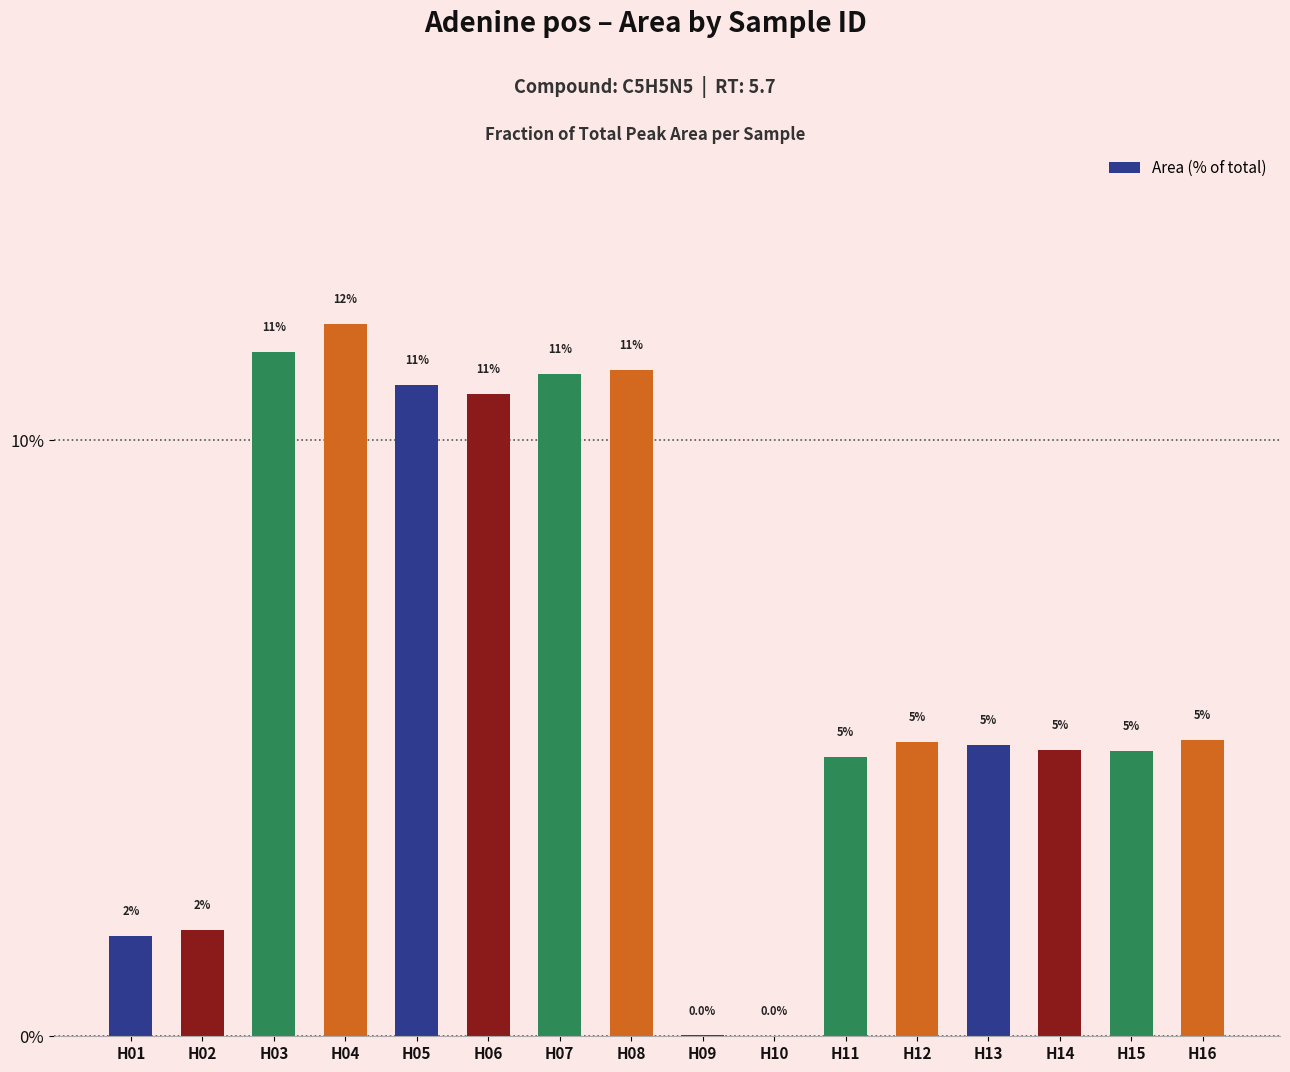

What is the difference between the values at H08 and H05?

0.3